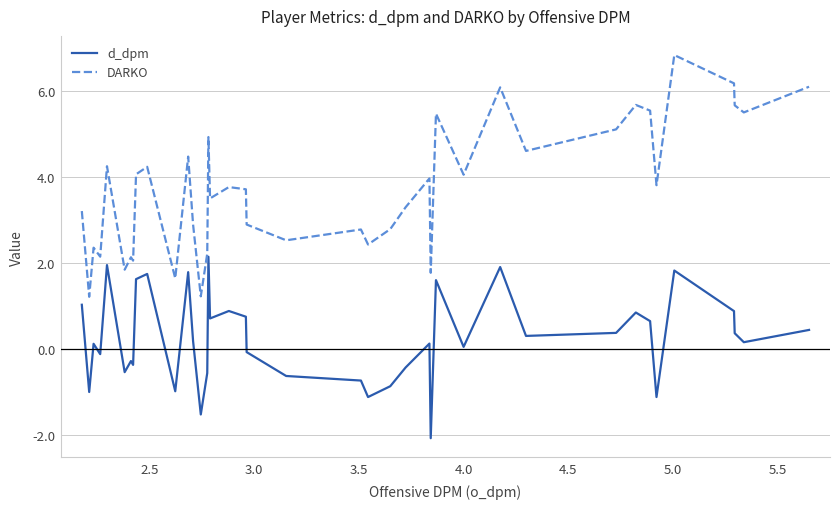

True or false: d_dpm and DARKO intersect in this chart.

False